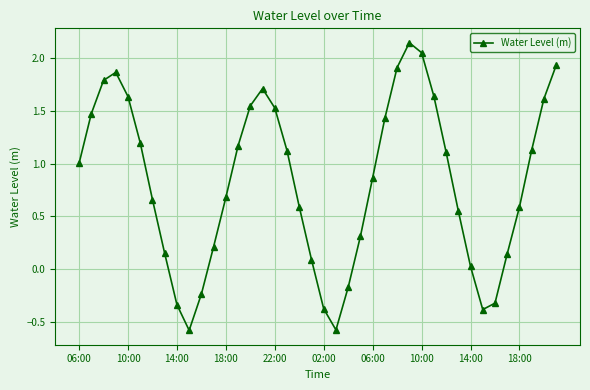

What is the value of the 14th point from the left?

1.2